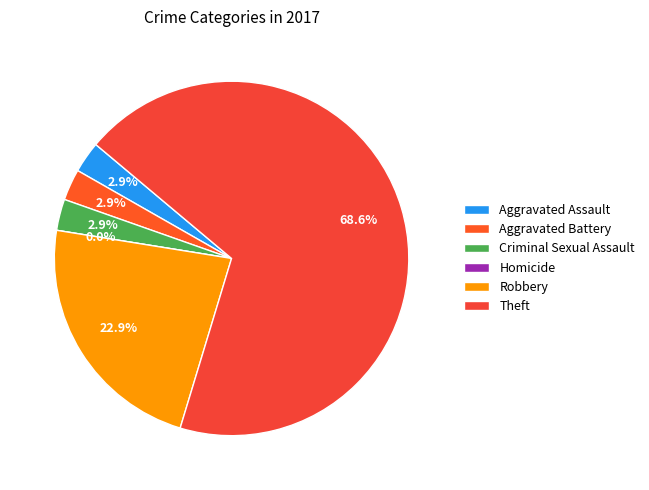

Count the number of slices in the pie.

6